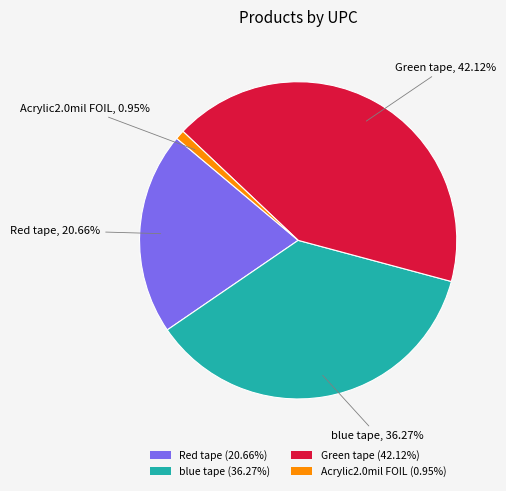

Does any single category account for the majority?

No